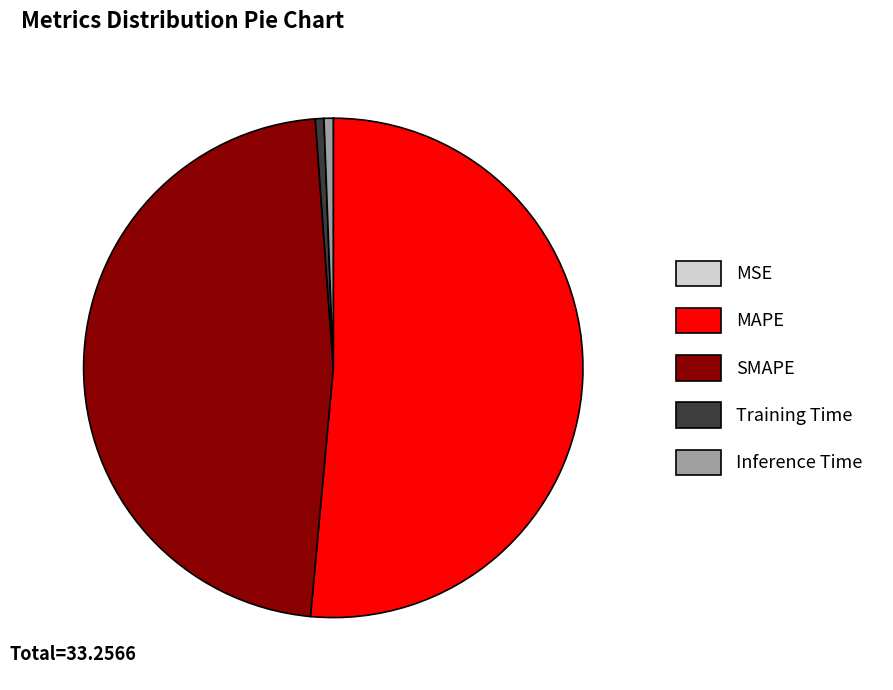

The SMAPE slice represents 34% of the pie. True or false?

False